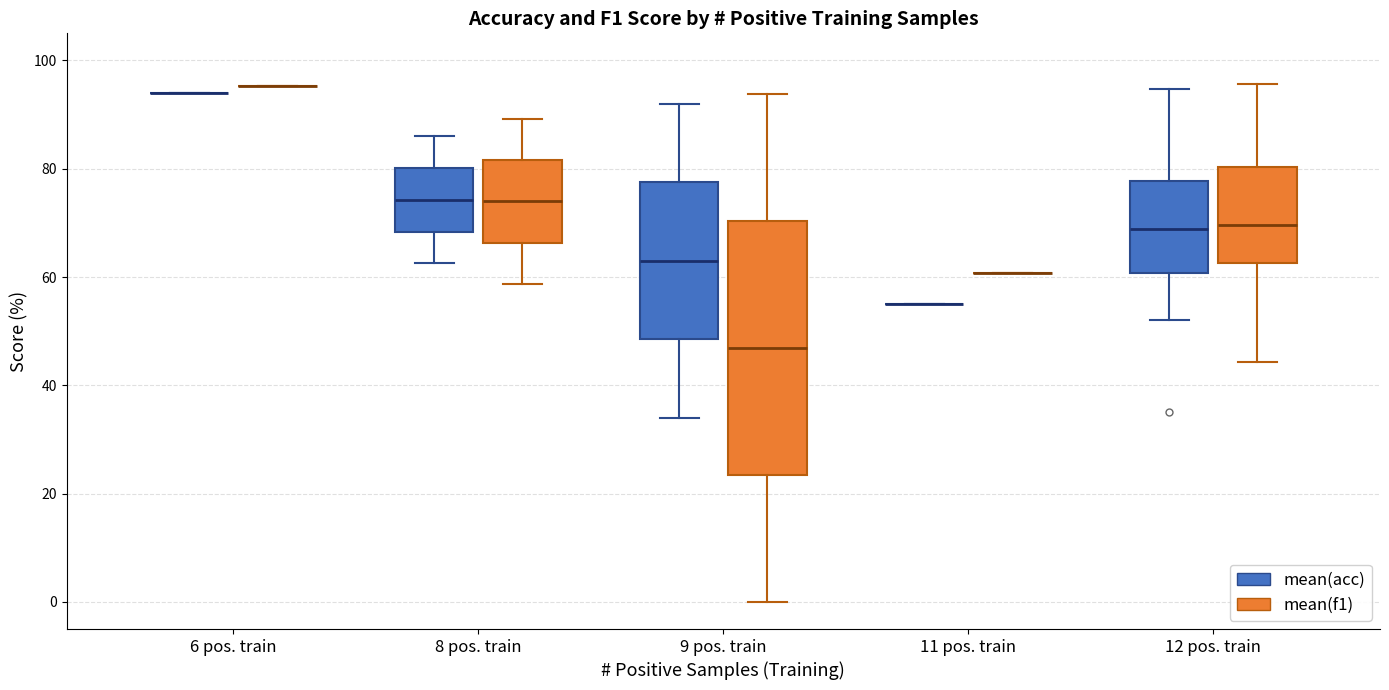

Reading left to right, read every box against the y-axis: the position of its median line, the range the box covers, and the ends of its whiskers. The values are not printed on the chart, so give them approximately, as read against the axis.

6 pos. train (mean(acc)): box collapsed to a line at 94, whiskers 94 to 94
6 pos. train (mean(f1)): box collapsed to a line at 96, whiskers 96 to 96
8 pos. train (mean(acc)): median 74, box 68 to 80, whiskers 62 to 86
8 pos. train (mean(f1)): median 74, box 66 to 82, whiskers 58 to 90
9 pos. train (mean(acc)): median 64, box 48 to 78, whiskers 34 to 92
9 pos. train (mean(f1)): median 46, box 24 to 70, whiskers 0 to 94
11 pos. train (mean(acc)): box collapsed to a line at 56, whiskers 56 to 56
11 pos. train (mean(f1)): box collapsed to a line at 60, whiskers 60 to 60
12 pos. train (mean(acc)): median 68, box 60 to 78, whiskers 52 to 94
12 pos. train (mean(f1)): median 70, box 62 to 80, whiskers 44 to 96